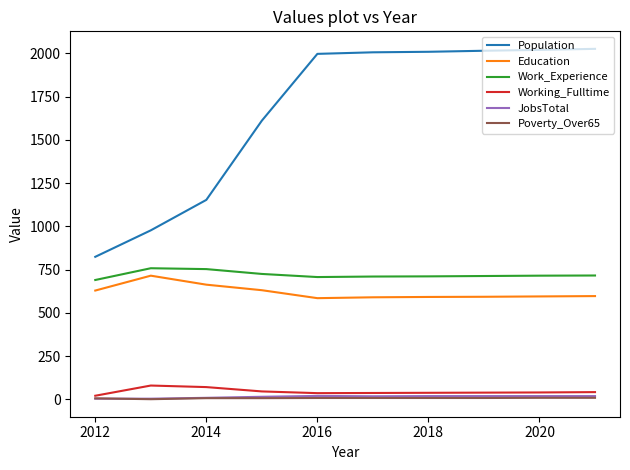

True or false: Working_Fulltime and Education cross at least once.

False